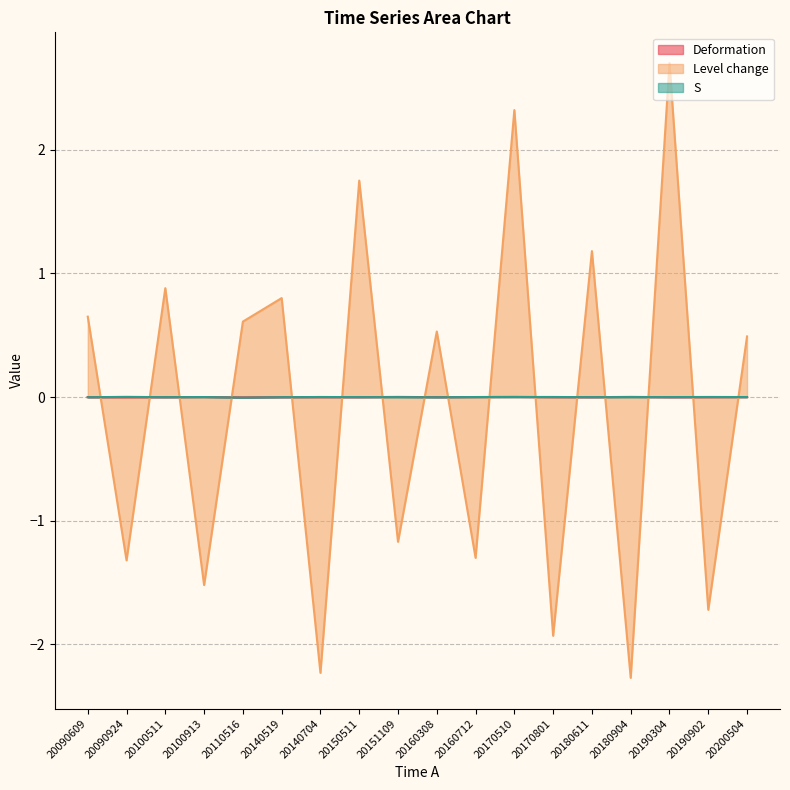

At 20160712, list the series in order from largest to smallest.

Deformation, S, Level change